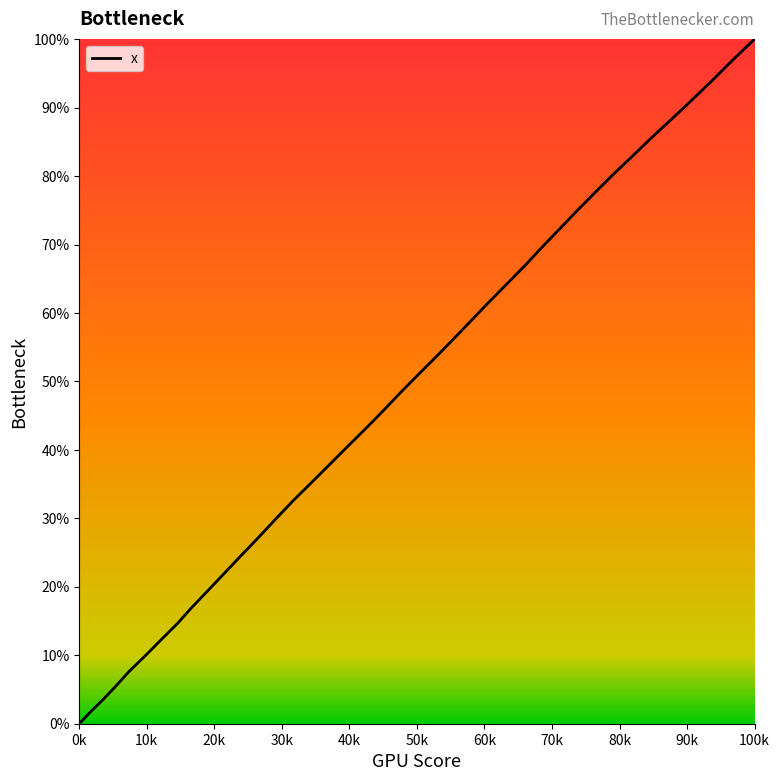

What is the maximum value shown in the chart?

100.0